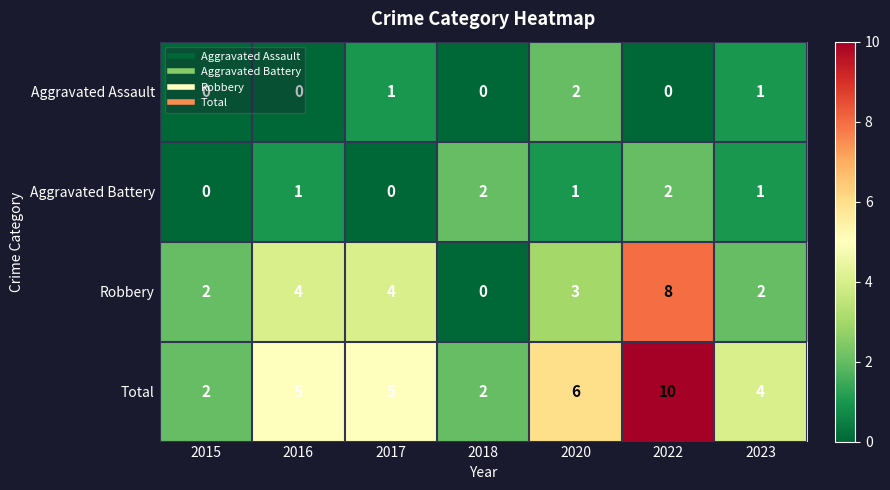

What is the sum of the Robbery values at 2023 and 2022?

10